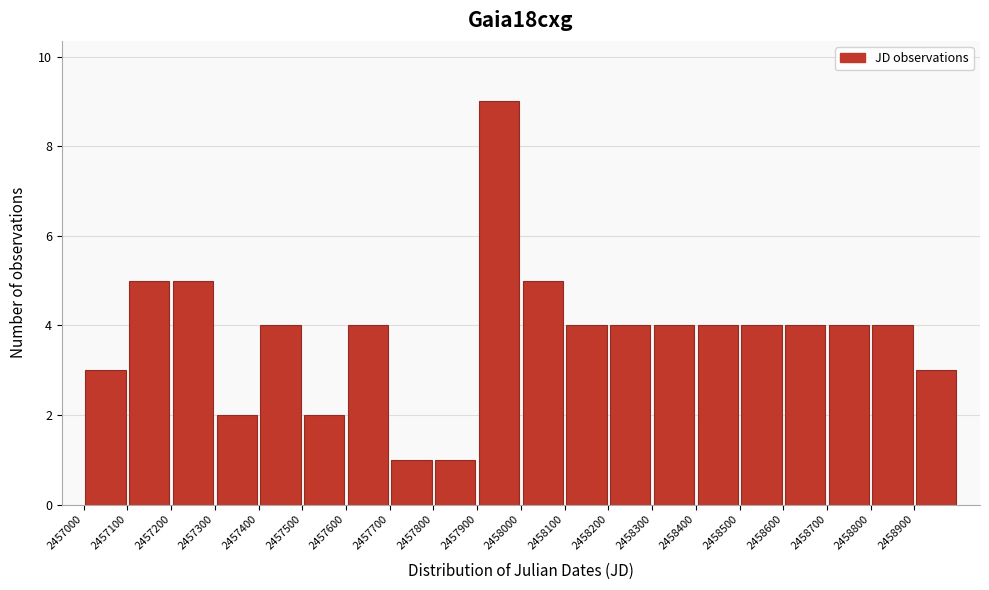

Over which range of the x-axis is the bar tallest?

2457900 to 2458000